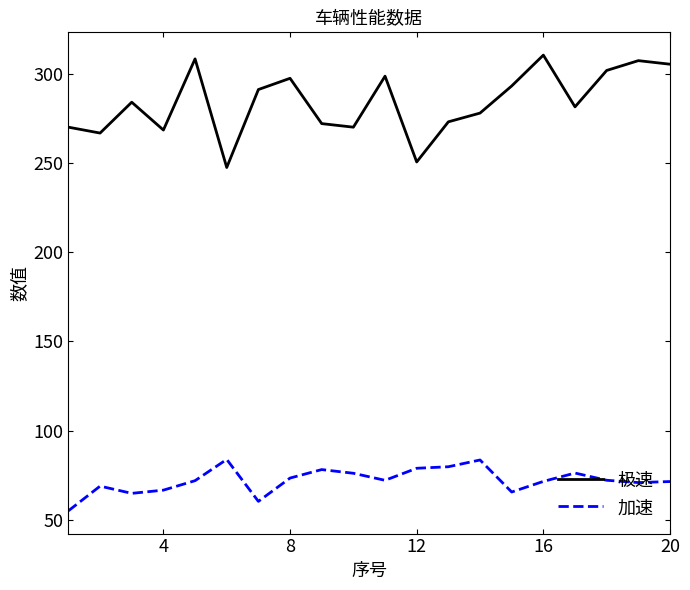

Rank the series by their average value, from highest to lowest.

极速, 加速